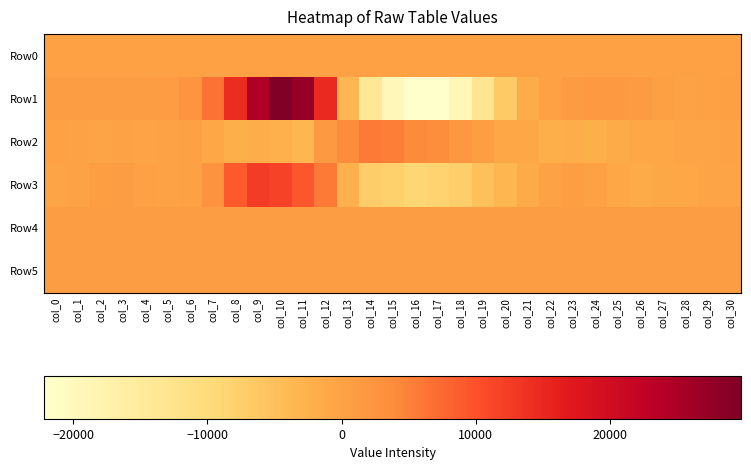

Reading left to right, extract all data points from this chart.

Row0: col_0=336.7	col_1=336.7	col_2=336.8	col_3=336.8	col_4=336.9	col_5=336.9	col_6=336.9	col_7=337.0	col_8=337.1	col_9=337.1	col_10=337.2	col_11=337.2	col_12=337.3	col_13=337.3	col_14=337.4	col_15=337.4	col_16=337.5	col_17=337.5	col_18=337.6	col_19=337.6	col_20=337.7	col_21=337.8	col_22=337.8	col_23=337.9	col_24=337.9	col_25=338.0	col_26=338.0	col_27=338.1	col_28=338.1	col_29=338.1	col_30=338.2
Row1: col_0=815.0	col_1=933.0	col_2=834.0	col_3=850.0	col_4=860.0	col_5=1051.0	col_6=2511.0	col_7=6551.0	col_8=14364.0	col_9=24461.0	col_10=29779.0	col_11=27179.0	col_12=14924.0	col_13=-3492.0	col_14=-14268.0	col_15=-19388.0	col_16=-22192.0	col_17=-22049.0	col_18=-19028.0	col_19=-13196.0	col_20=-6705.0	col_21=-1847.0	col_22=285.0	col_23=1173.0	col_24=1445.0	col_25=1458.0	col_26=1168.0	col_27=491.0	col_28=131.0	col_29=148.0	col_30=353.0
Row2: col_0=229.0	col_1=-129.0	col_2=-342.0	col_3=-78.0	col_4=-457.0	col_5=-124.0	col_6=250.0	col_7=-835.0	col_8=-2281.0	col_9=-2082.0	col_10=-2386.0	col_11=-3403.0	col_12=1686.0	col_13=3728.0	col_14=5778.0	col_15=5350.0	col_16=3814.0	col_17=3470.0	col_18=1846.0	col_19=715.0	col_20=-733.0	col_21=-897.0	col_22=-2108.0	col_23=-1899.0	col_24=-2180.0	col_25=-1615.0	col_26=-852.0	col_27=-710.0	col_28=-647.0	col_29=-356.0	col_30=-110.0
Row3: col_0=-403.0	col_1=42.0	col_2=565.0	col_3=916.0	col_4=162.0	col_5=-161.0	col_6=336.0	col_7=2754.0	col_8=8882.0	col_9=12394.0	col_10=11580.0	col_11=9441.0	col_12=5723.0	col_13=-2400.0	col_14=-7322.0	col_15=-7831.0	col_16=-8778.0	col_17=-8322.0	col_18=-7509.0	col_19=-4984.0	col_20=-3439.0	col_21=-1360.0	col_22=-140.0	col_23=629.0	col_24=151.0	col_25=-782.0	col_26=-1331.0	col_27=-881.0	col_28=-682.0	col_29=-428.0	col_30=-599.0
Row4: col_0=845.0	col_1=846.0	col_2=846.0	col_3=847.0	col_4=848.0	col_5=848.0	col_6=841.0	col_7=840.0	col_8=845.0	col_9=853.0	col_10=850.0	col_11=849.0	col_12=854.0	col_13=852.0	col_14=857.0	col_15=849.0	col_16=871.0	col_17=863.0	col_18=869.0	col_19=875.0	col_20=866.0	col_21=870.0	col_22=862.0	col_23=857.0	col_24=866.0	col_25=862.0	col_26=856.0	col_27=865.0	col_28=858.0	col_29=860.0	col_30=855.0
Row5: col_0=807.0	col_1=810.0	col_2=810.0	col_3=809.0	col_4=808.0	col_5=808.0	col_6=809.0	col_7=812.0	col_8=810.0	col_9=815.0	col_10=816.0	col_11=817.0	col_12=818.0	col_13=818.0	col_14=820.0	col_15=820.0	col_16=822.0	col_17=818.0	col_18=817.0	col_19=820.0	col_20=818.0	col_21=820.0	col_22=818.0	col_23=815.0	col_24=819.0	col_25=815.0	col_26=816.0	col_27=816.0	col_28=816.0	col_29=813.0	col_30=814.0